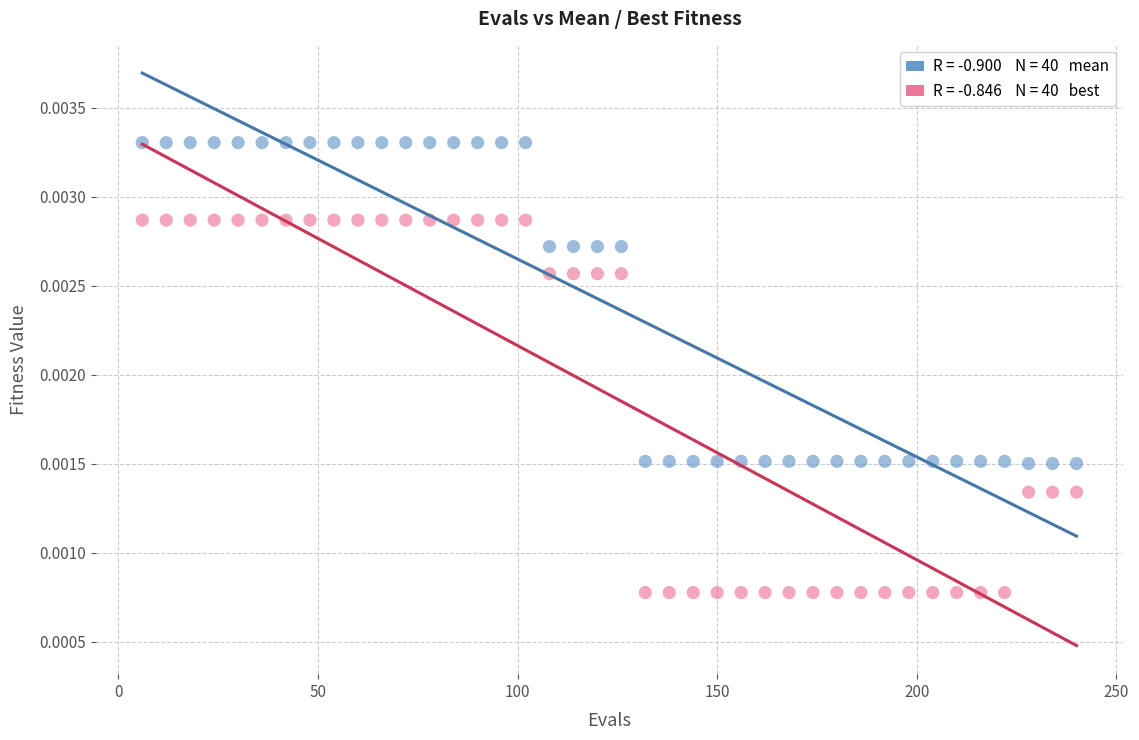

Across all data points, what is the range of X values (max minus min)?

234.0